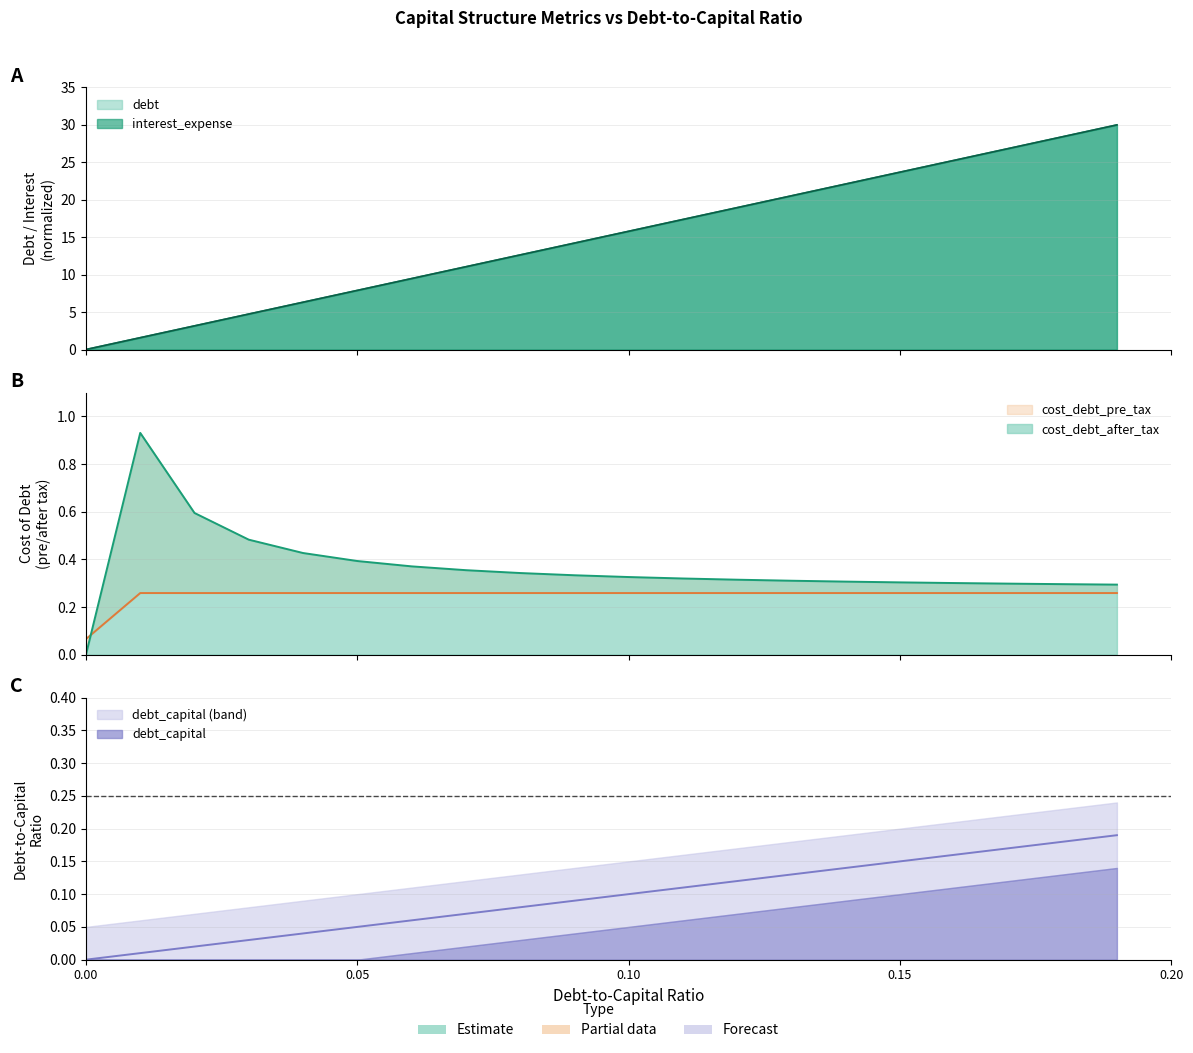

What is the highest value of the debt series?

30.0